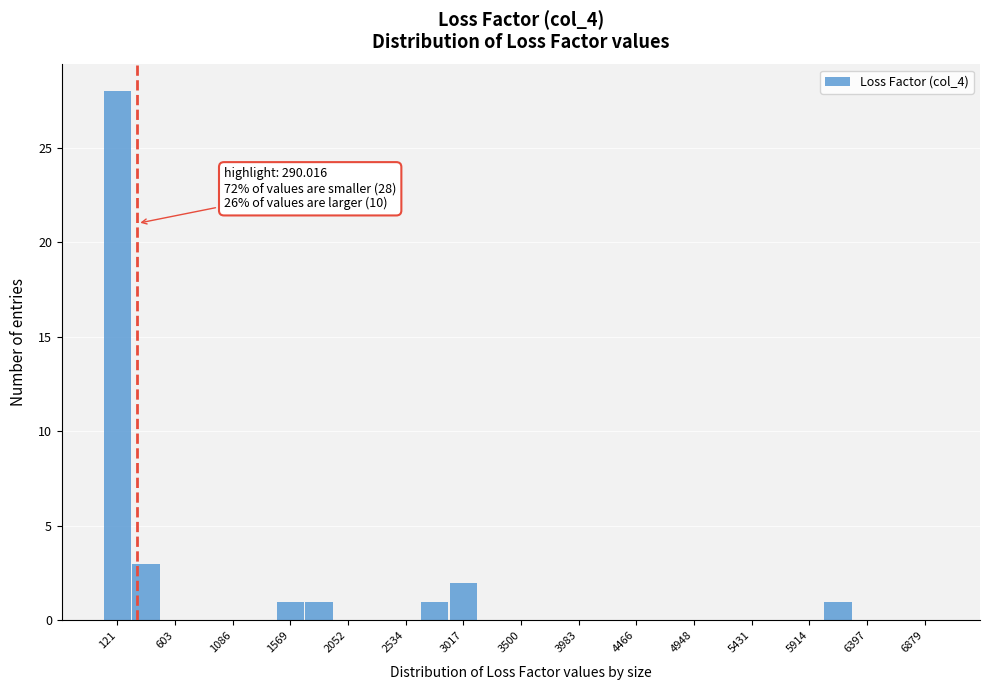

Over which range of the x-axis is the bar tallest?

0 to 250